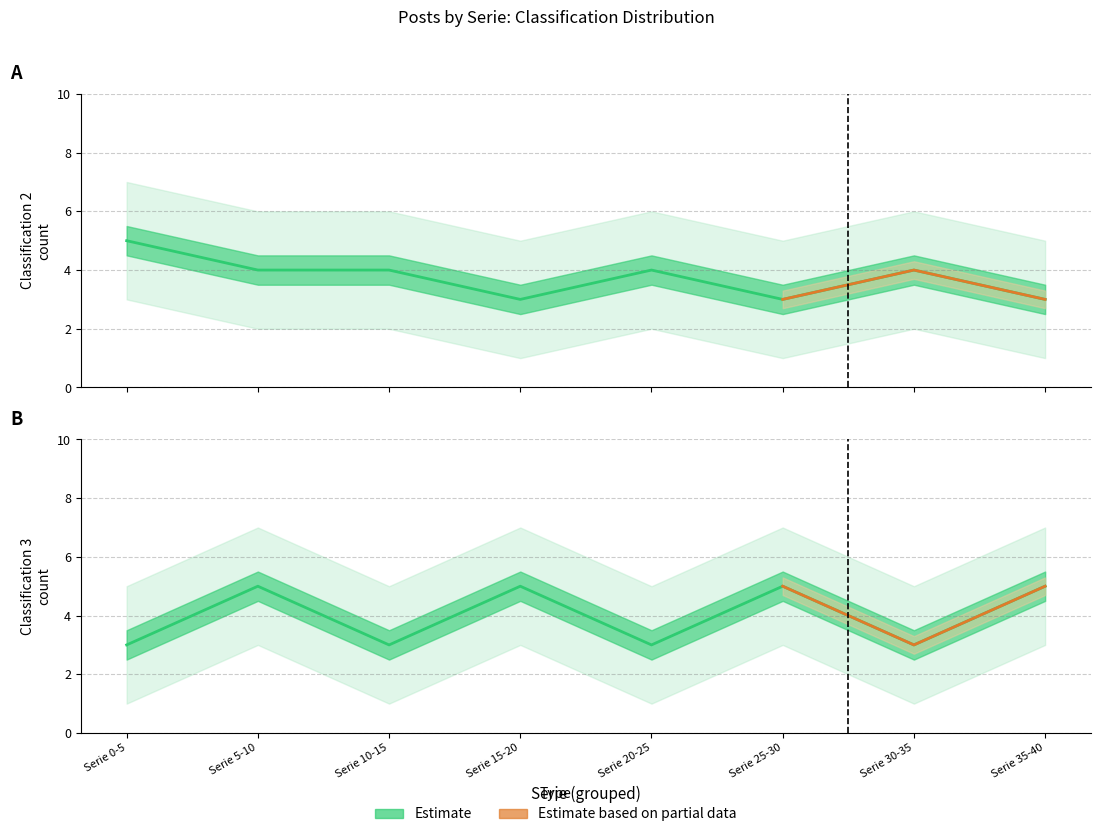

What is the label of the 2nd point from the right?

Serie 30-35